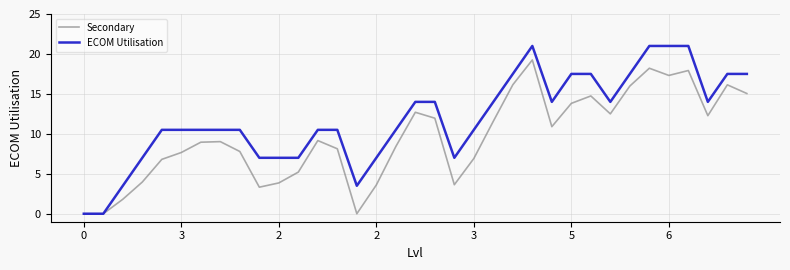

Which series has the widest spread of values?

ECOM Utilisation